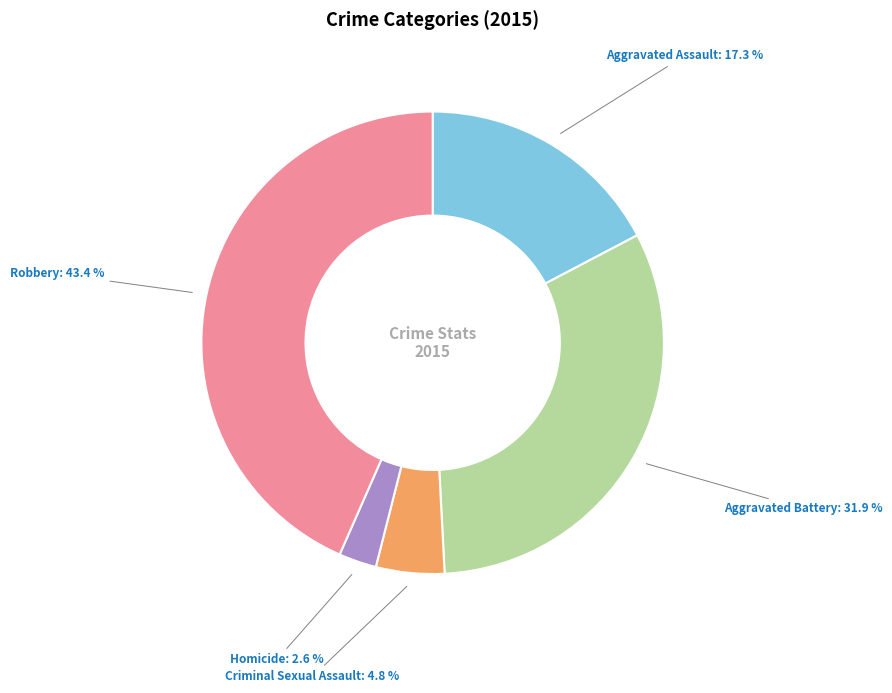

To the nearest percent, what percentage of the pie is Criminal Sexual Assault?

5%